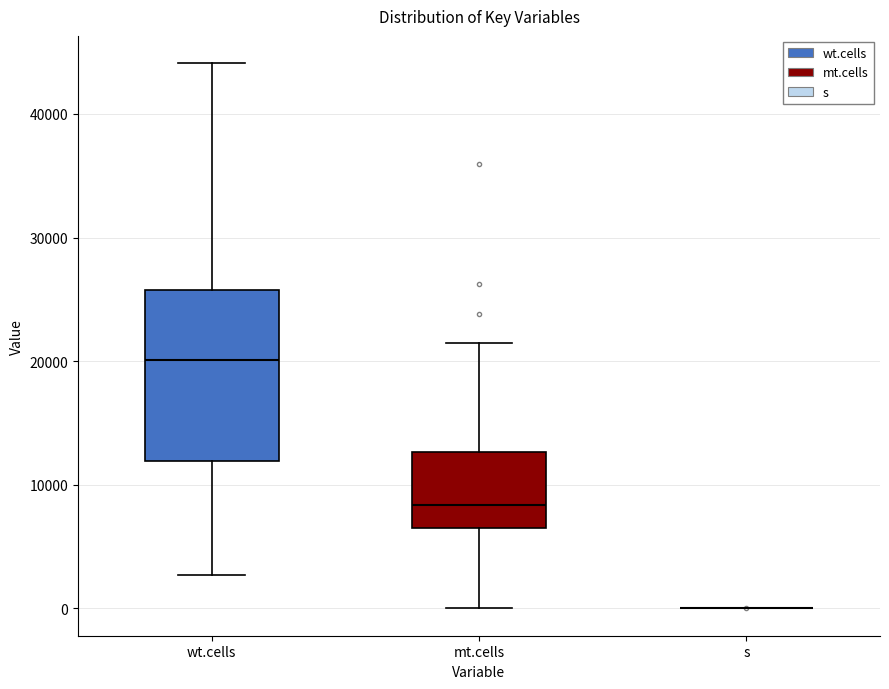

Reading left to right, transcribe this box plot: for each box, give where its median line is, the range the box spans, and where its two whiskers end, as read against the y-axis. The values are not printed on the chart, so give them approximately, as read against the axis.

wt.cells: median 20000, box 12000 to 26000, whiskers 3000 to 44000
mt.cells: median 8000, box 7000 to 13000, whiskers 0 to 21000
s: box collapsed to a line at 0, whiskers 0 to 0